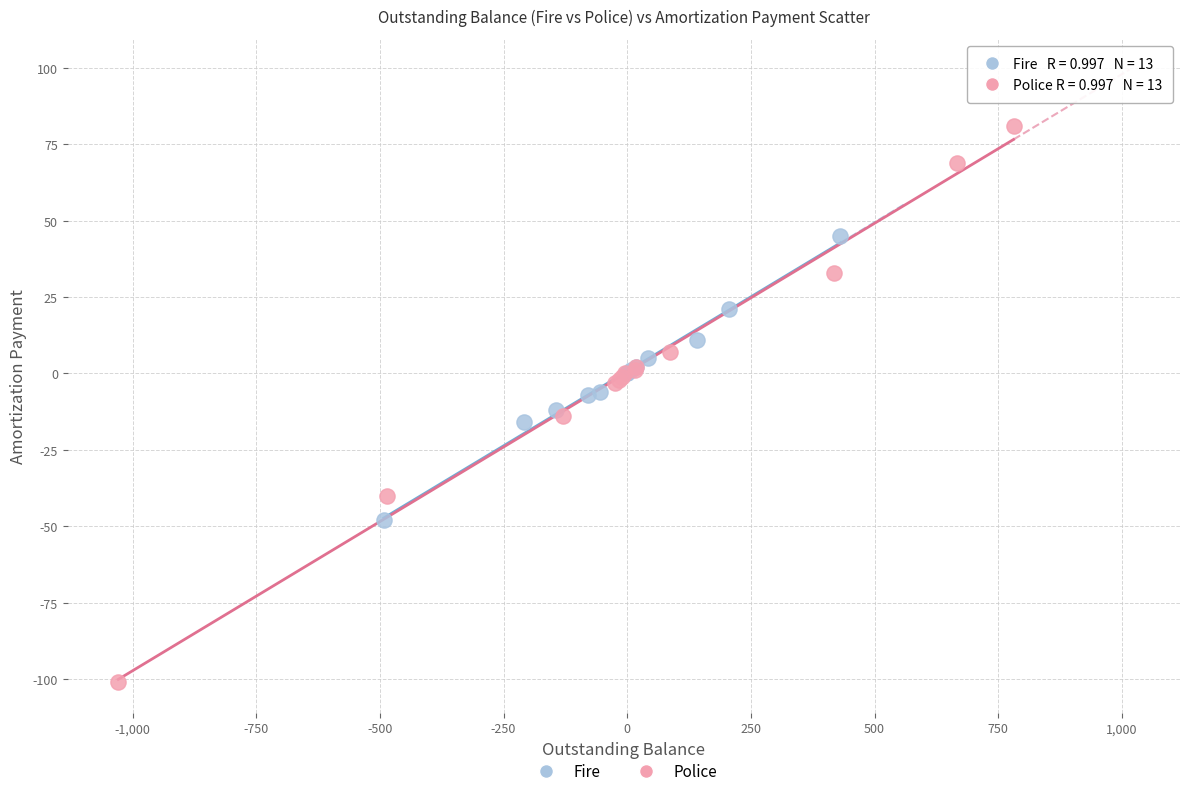

Which series has the largest Y range (max minus min)?

Police